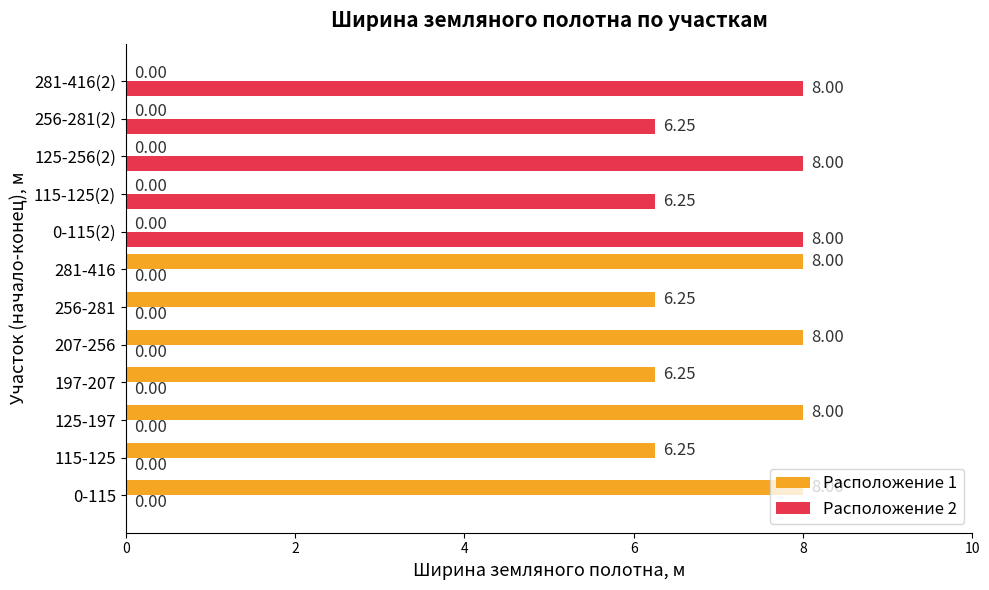

Which series has the largest total across all categories?

Расположение 1